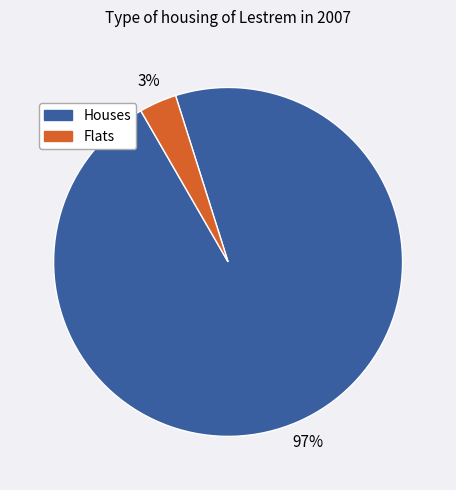

How many slices are in this pie chart?

2